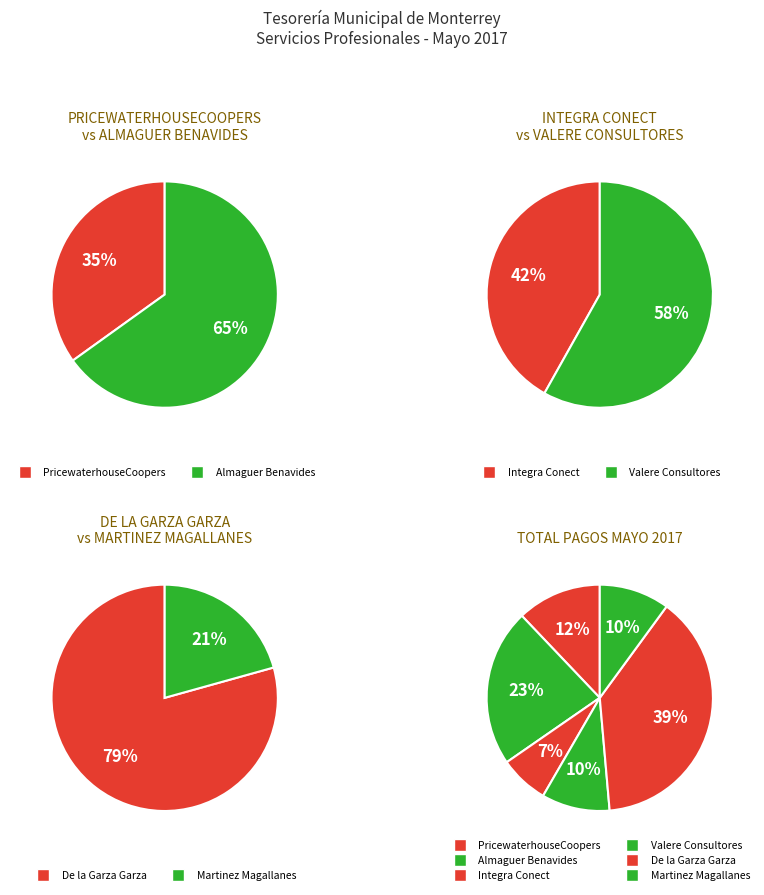

Which slice is the largest?

DE LA GARZA GARZA JORGE ALBERTO